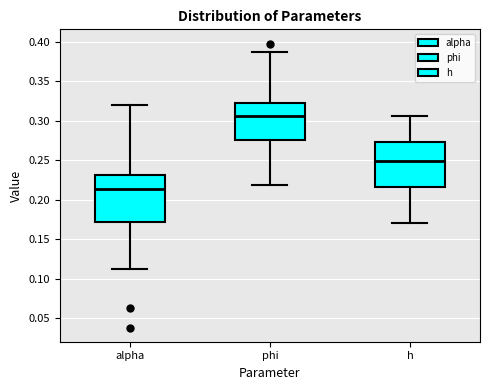

Which box has the highest median line?

phi